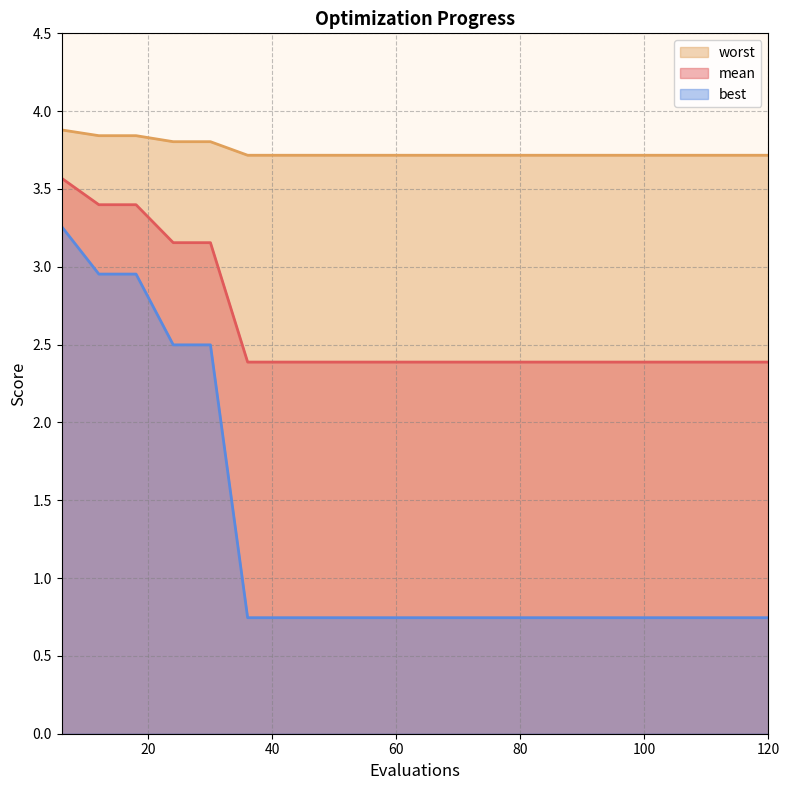

Which series has the widest spread of values?

best